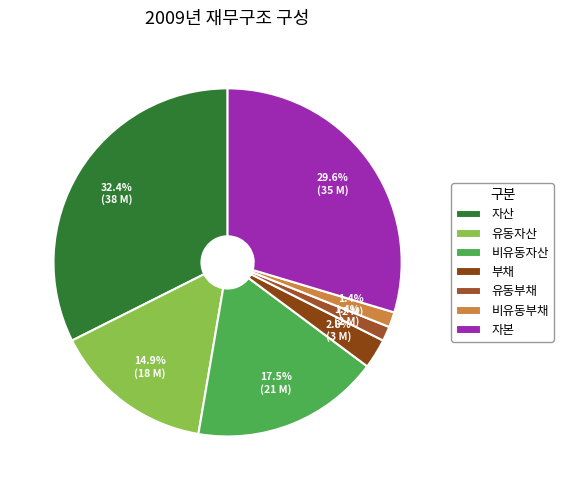

What portion of the pie excludes 유동부채?

98.6%